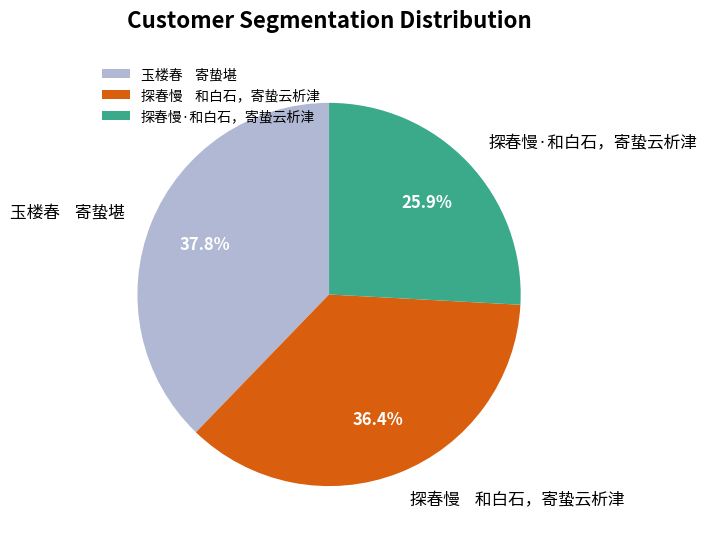

Which slice is the smallest?

探春慢·和白石，寄蛰云析津